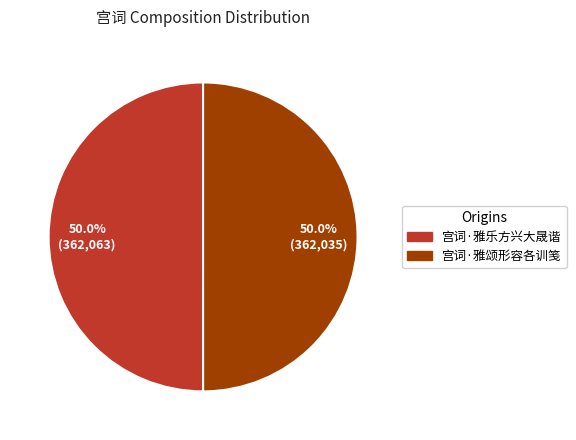

What is the ratio of the value at 宫词·雅乐方兴大晟谐 to the value at 宫词·雅颂形容各训笺?

1.0